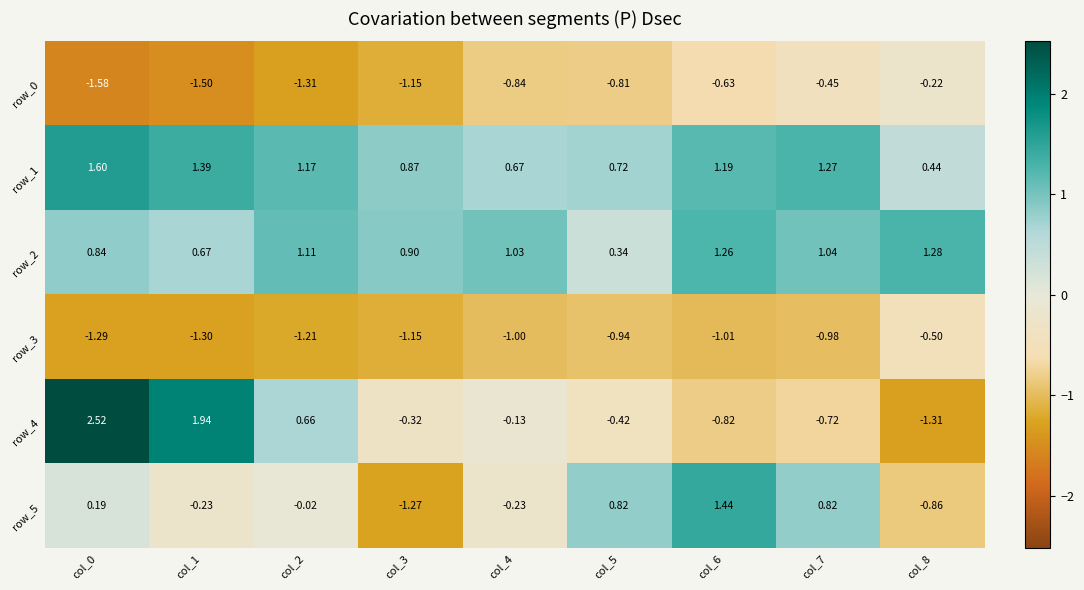

How many values in the row_4 series exceed 0?

3